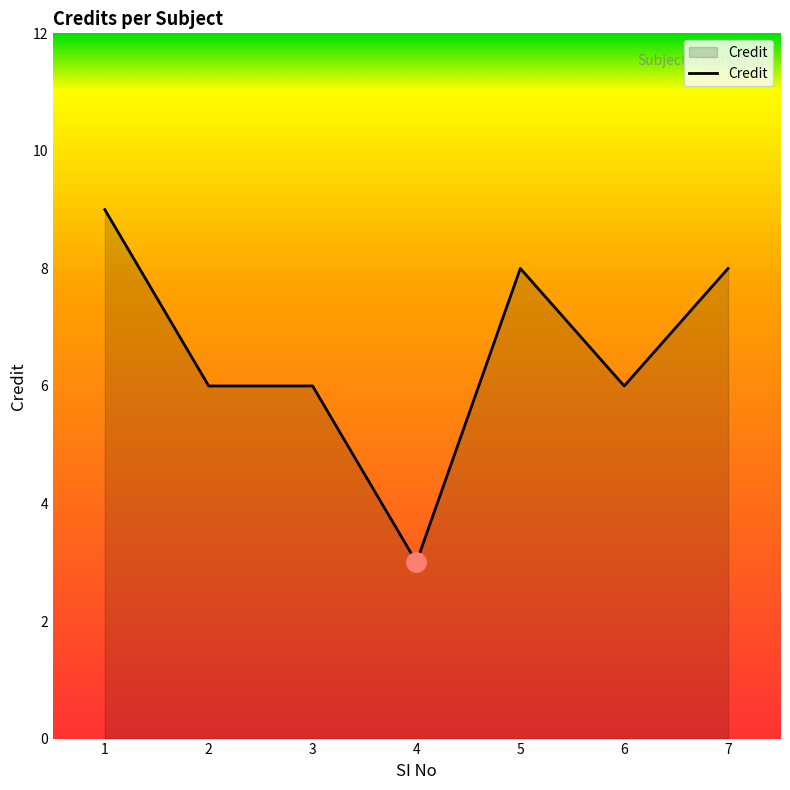

Is it true that the value at 4 is 1?

False